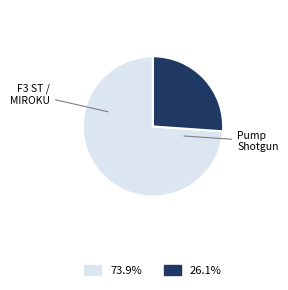

What is the majority slice?

F3 ST / MIROKU